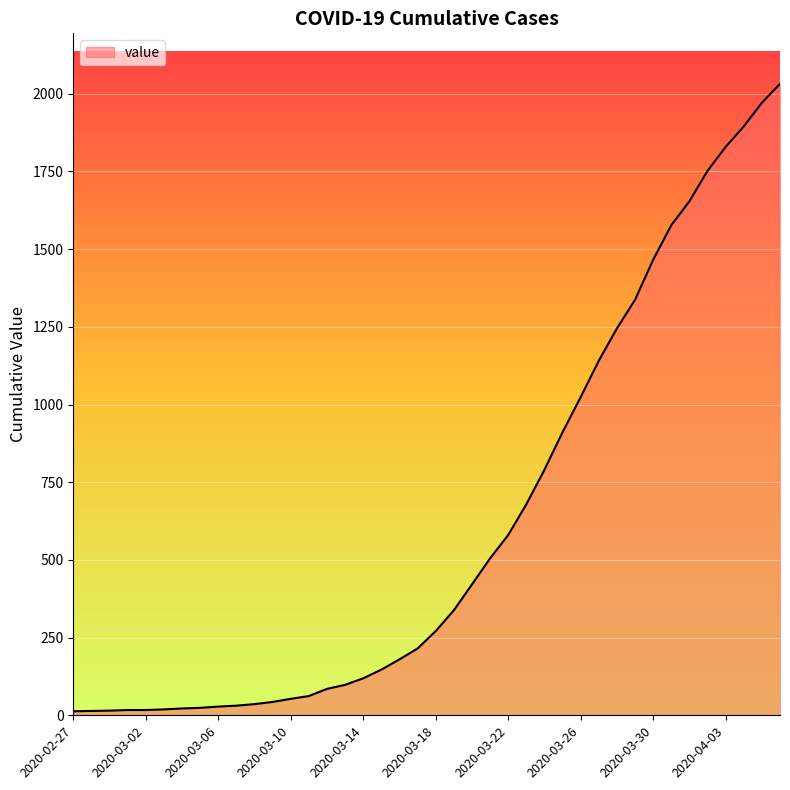

What is the greatest value displayed?

2032